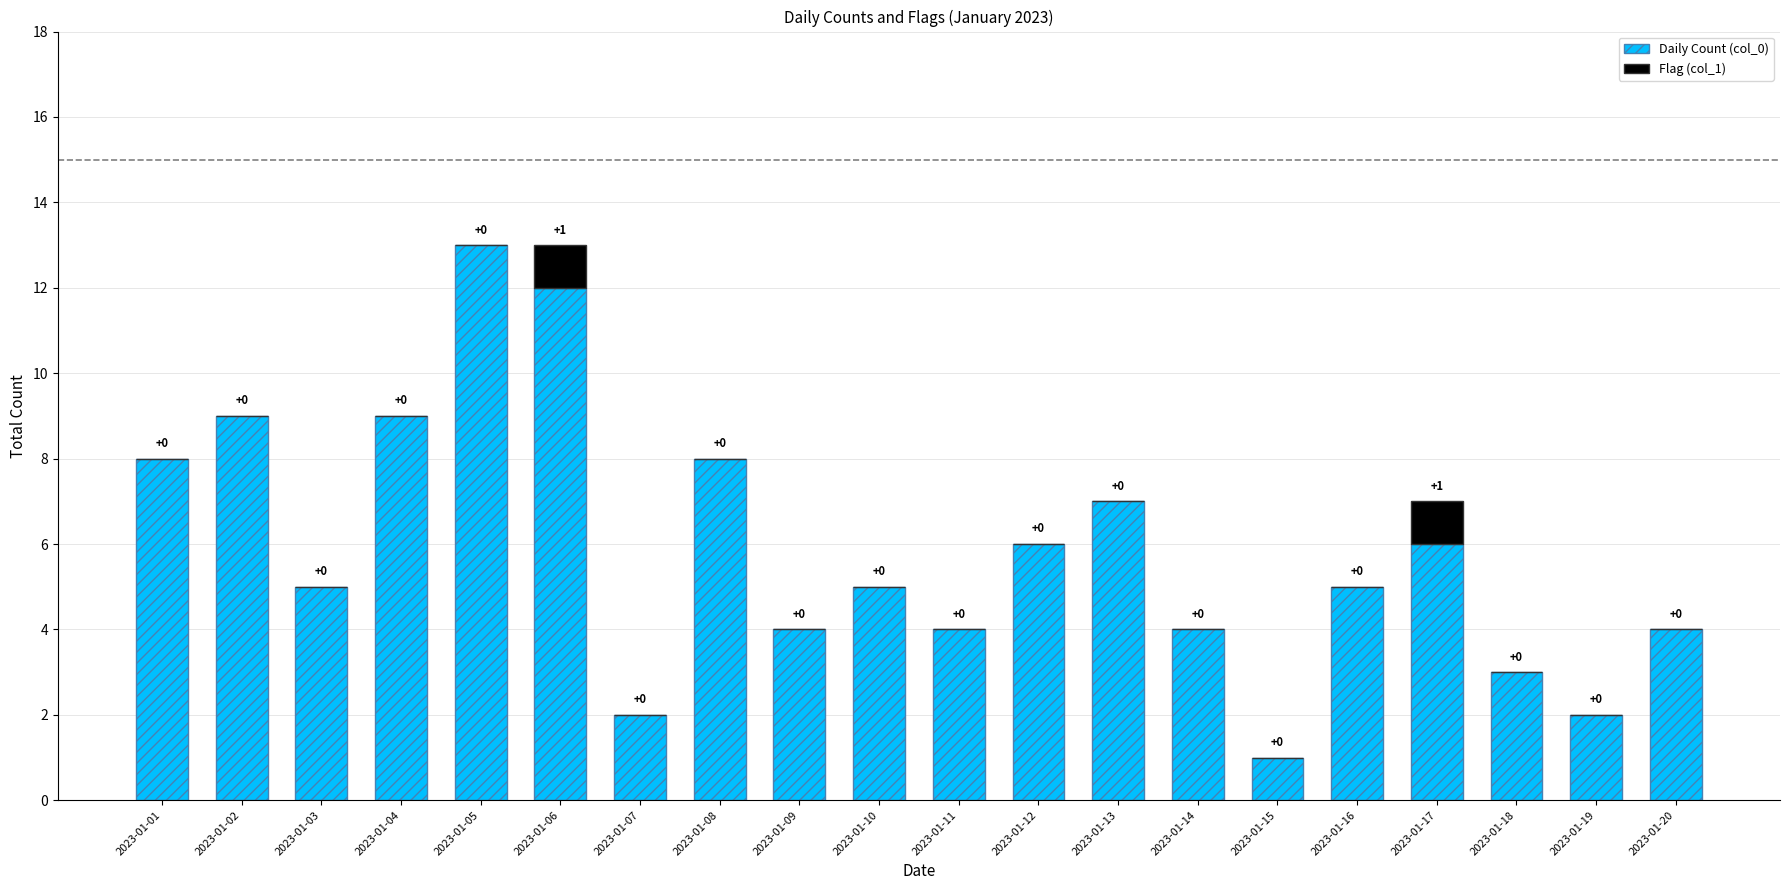

Count the number of categories in the chart.

20